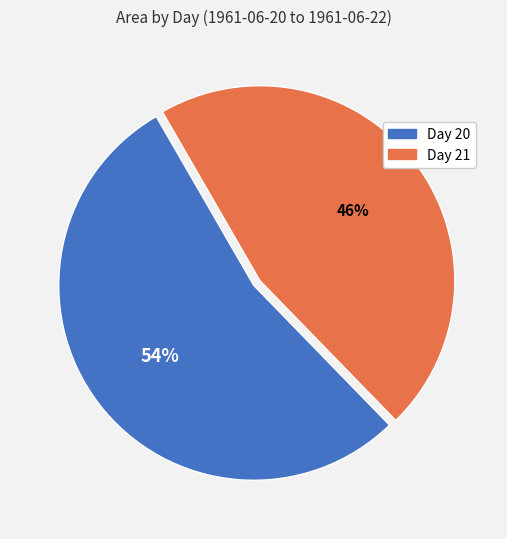

Does any single category account for the majority?

Yes